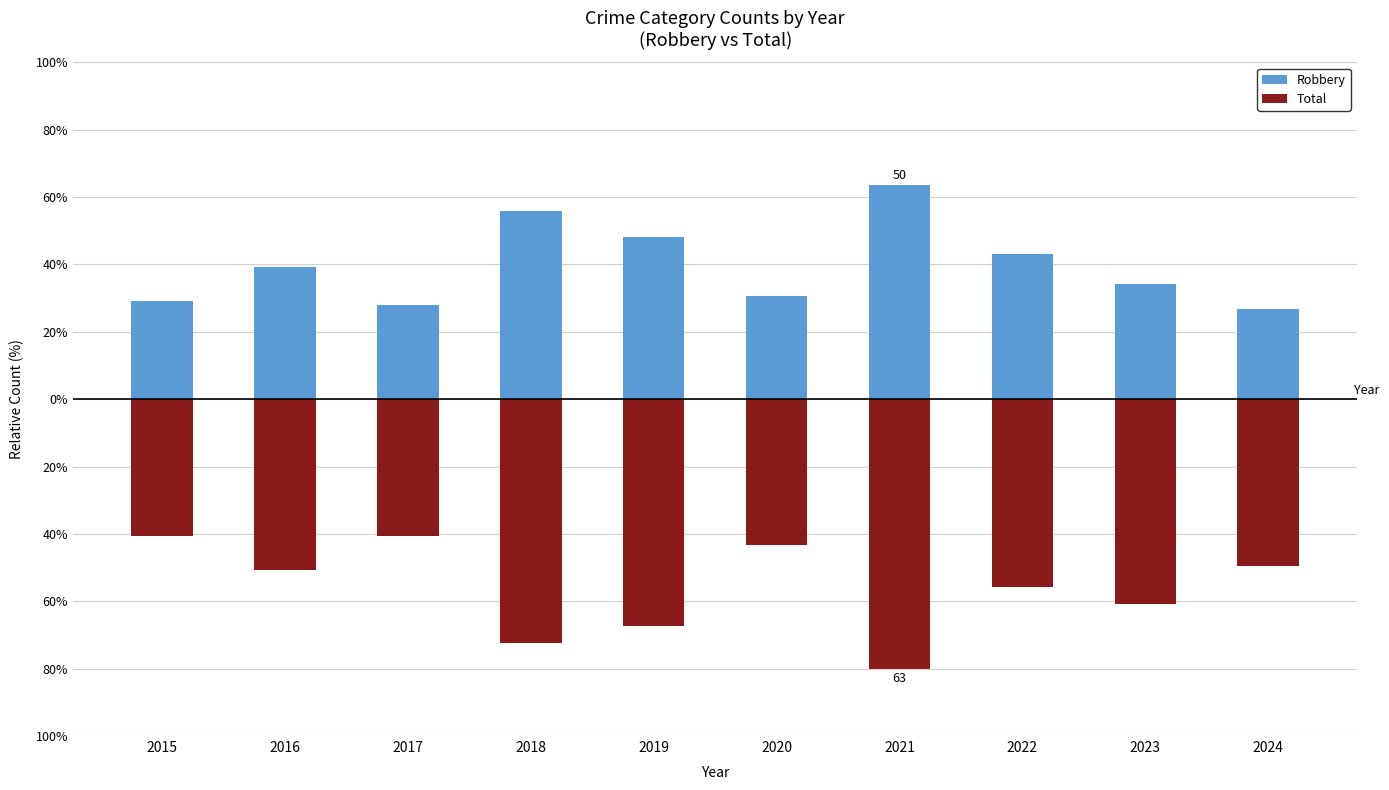

Is the value of Total at 2017 greater than the value of Robbery at 2022?

No